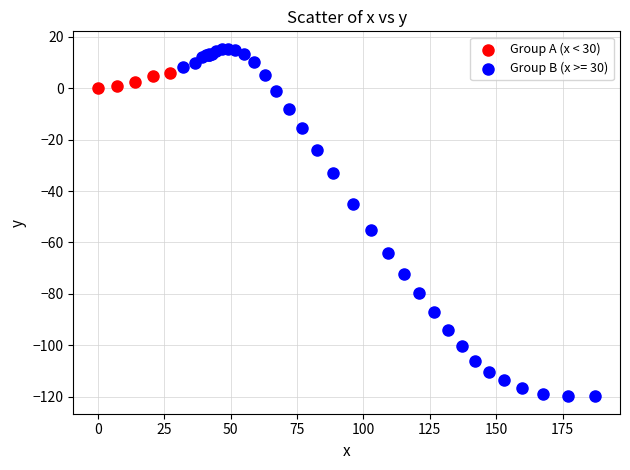

Which series contains the highest Y value?

Group B (x >= 30)